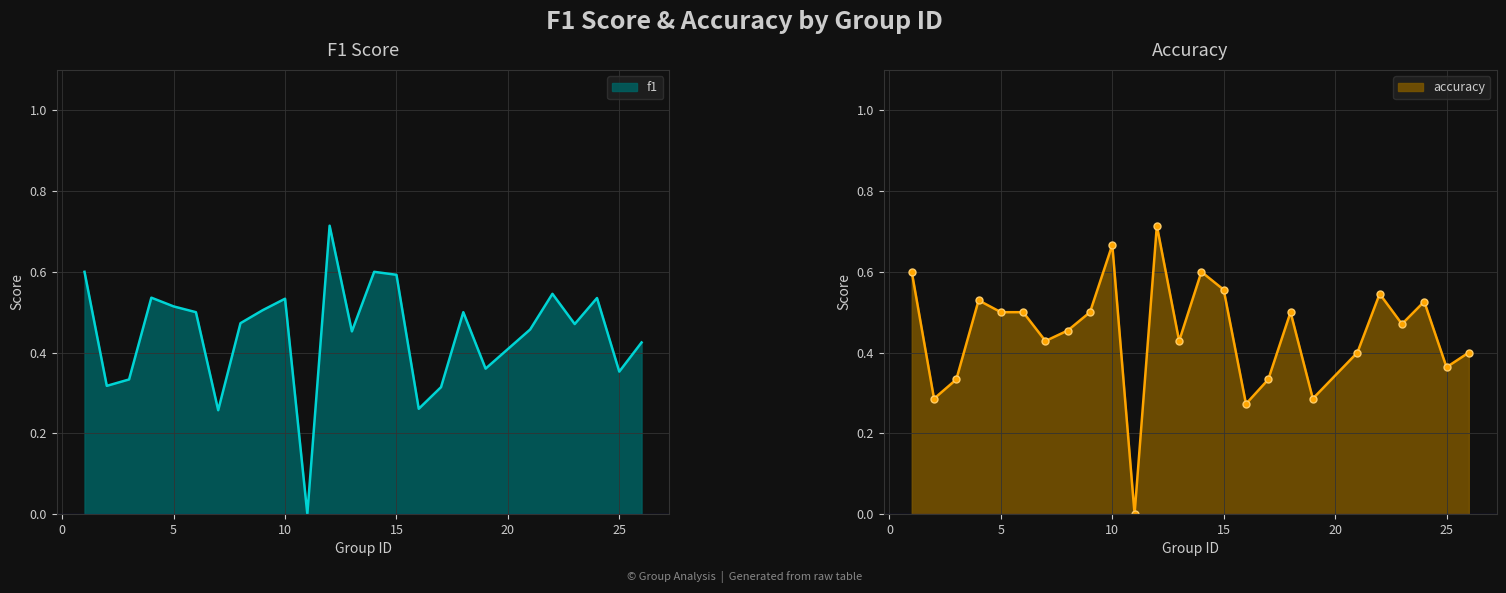

The f1 series shows 0.4 at 7. True or false?

False